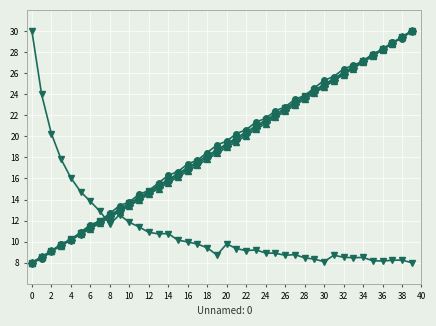

What is the greatest value displayed?

30.0